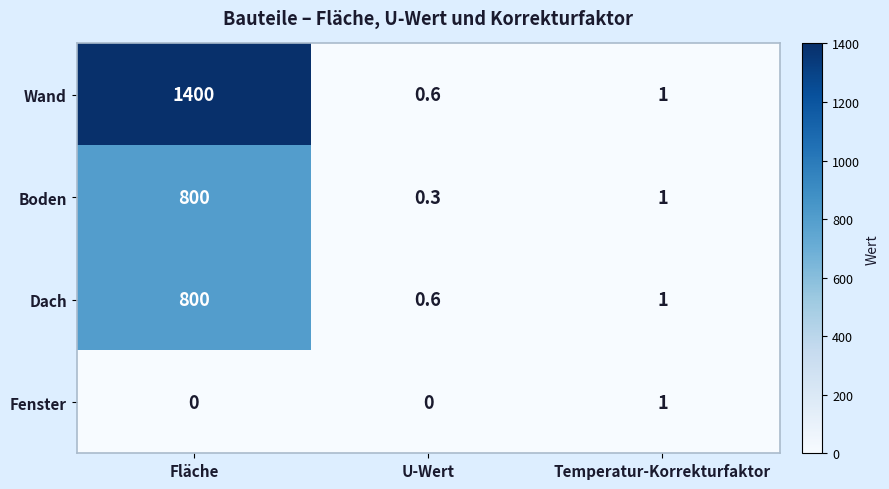

Where is Wand nearest to the value 700?

Temperatur-Korrekturfaktor